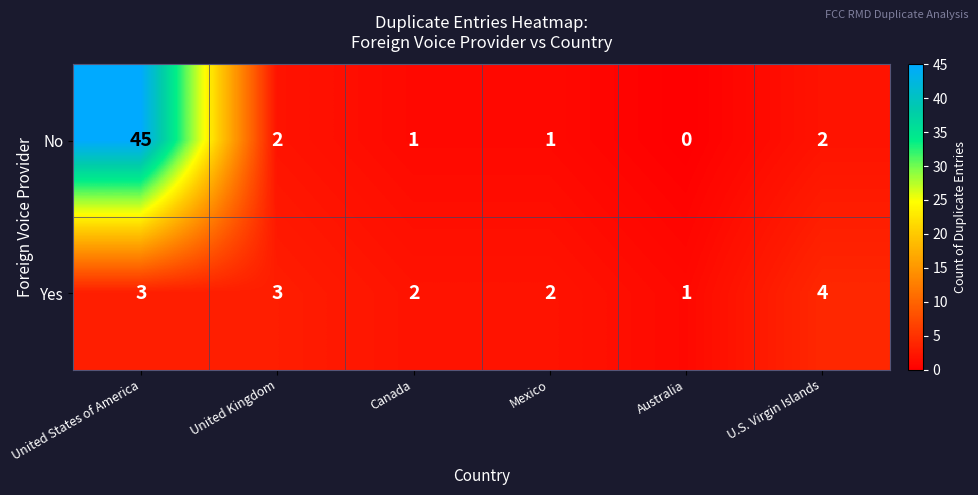

What is the difference between the maximum and minimum values in the Yes series?

3